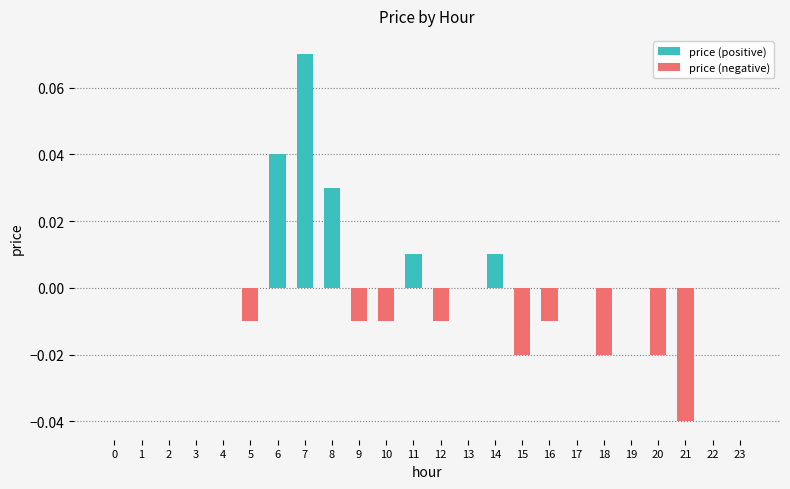

List the labels in order of price (negative) value, largest first.

0, 1, 2, 3, 4, 6, 7, 8, 11, 13, 14, 17, 19, 22, 23, 5, 9, 10, 12, 16, 15, 18, 20, 21